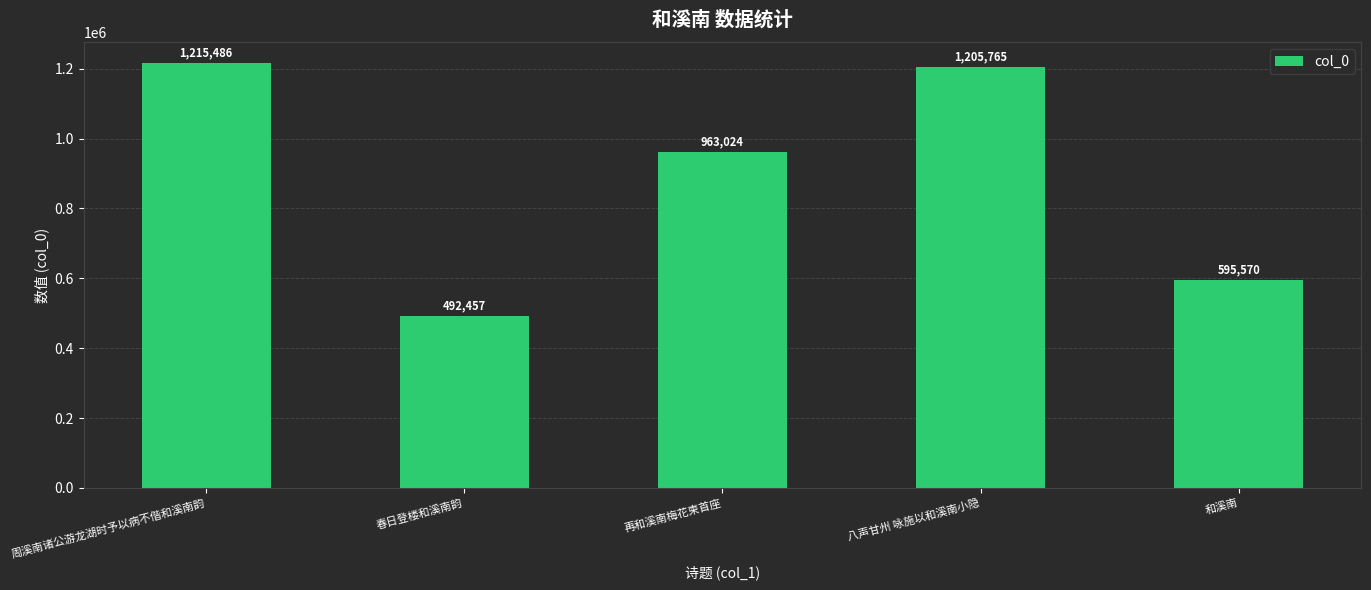

What is the change in value from 春日登楼和溪南韵 to 和溪南?

+103113